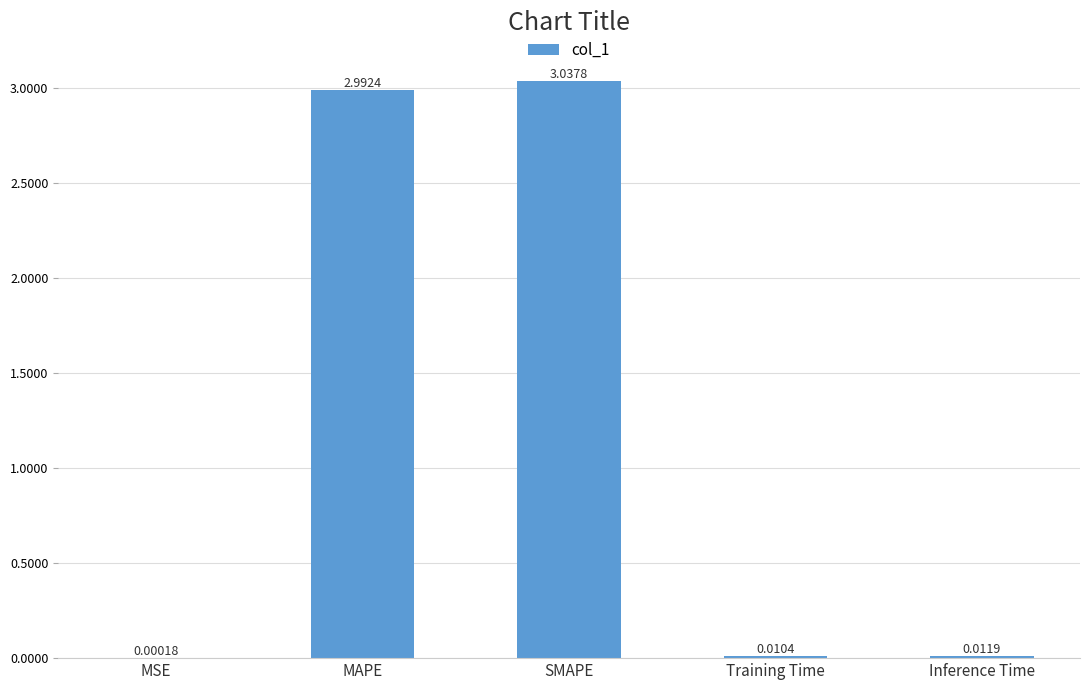

At which category does the chart reach its peak across all series?

SMAPE